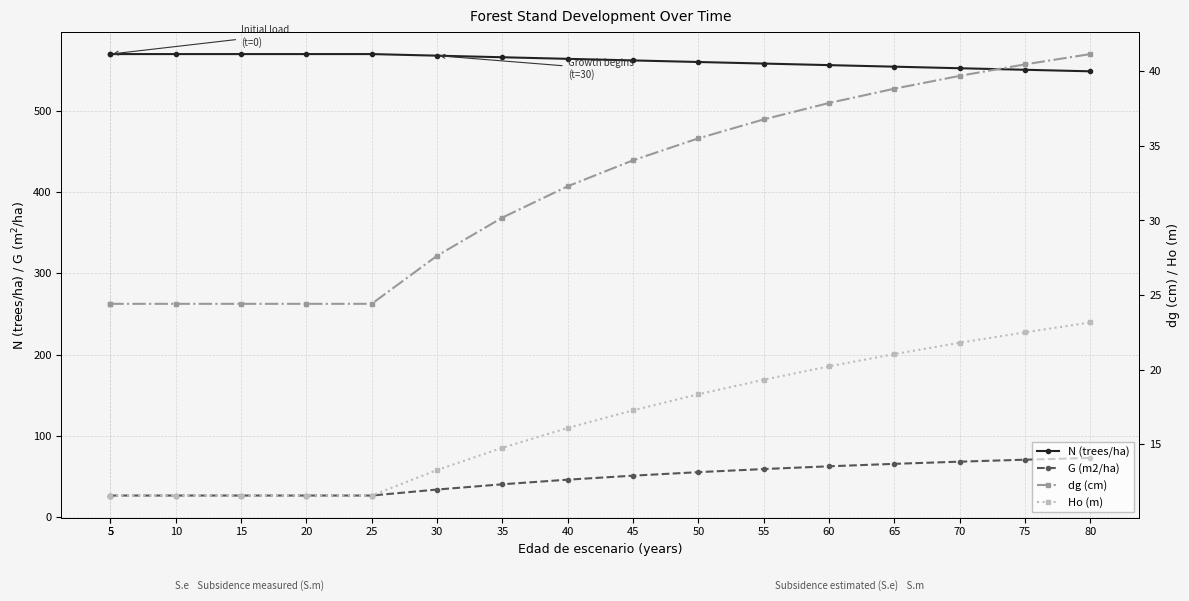

How many lines are shown in the chart?

4